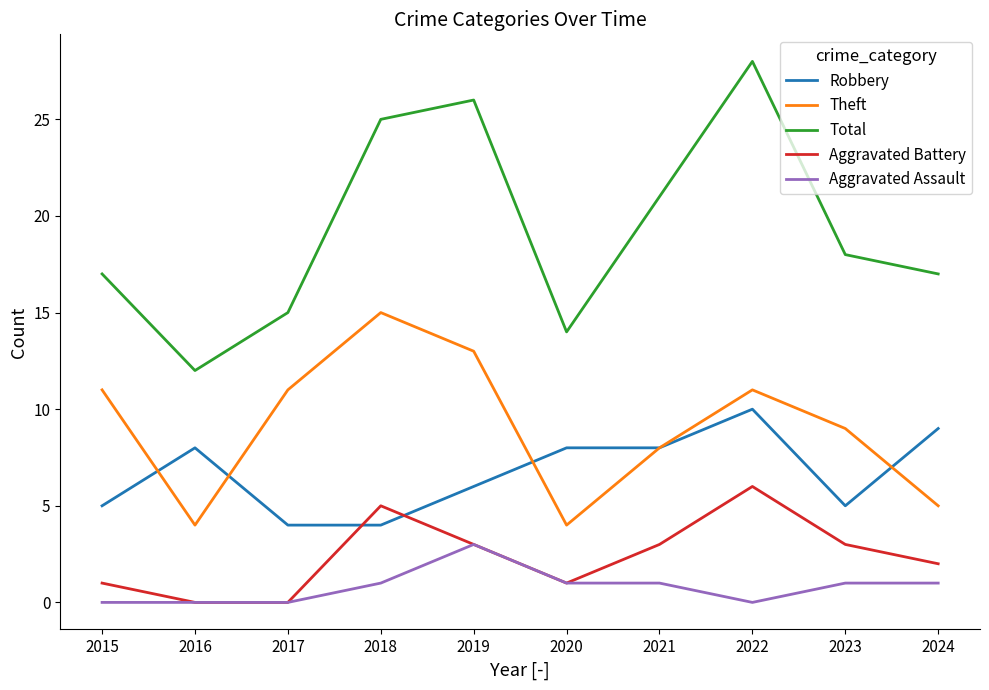

Reading left to right, what are all the values shown in this chart?

Robbery: 2015=5	2016=8	2017=4	2018=4	2019=6	2020=8	2021=8	2022=10	2023=5	2024=9
Theft: 2015=11	2016=4	2017=11	2018=15	2019=13	2020=4	2021=8	2022=11	2023=9	2024=5
Total: 2015=17	2016=12	2017=15	2018=25	2019=26	2020=14	2021=21	2022=28	2023=18	2024=17
Aggravated Battery: 2015=1	2016=0	2017=0	2018=5	2019=3	2020=1	2021=3	2022=6	2023=3	2024=2
Aggravated Assault: 2015=0	2016=0	2017=0	2018=1	2019=3	2020=1	2021=1	2022=0	2023=1	2024=1